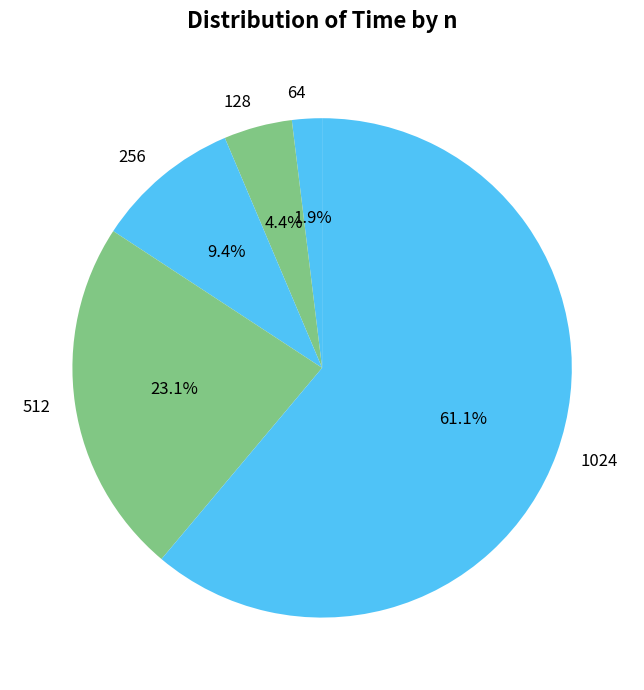

How many segments does this pie chart have?

5